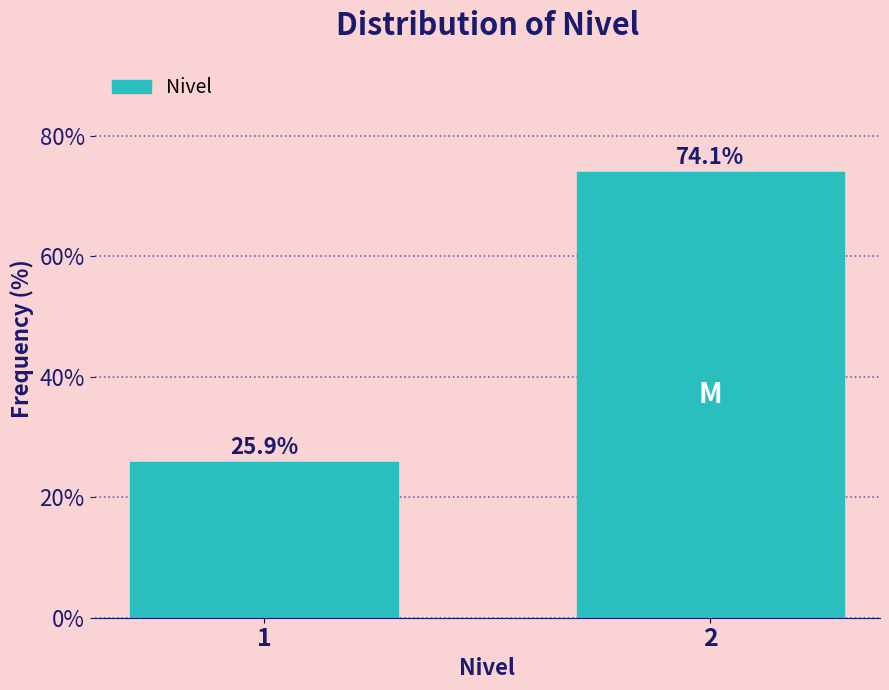

Reading right to left, what are all the values shown in this chart?

74.1	25.9